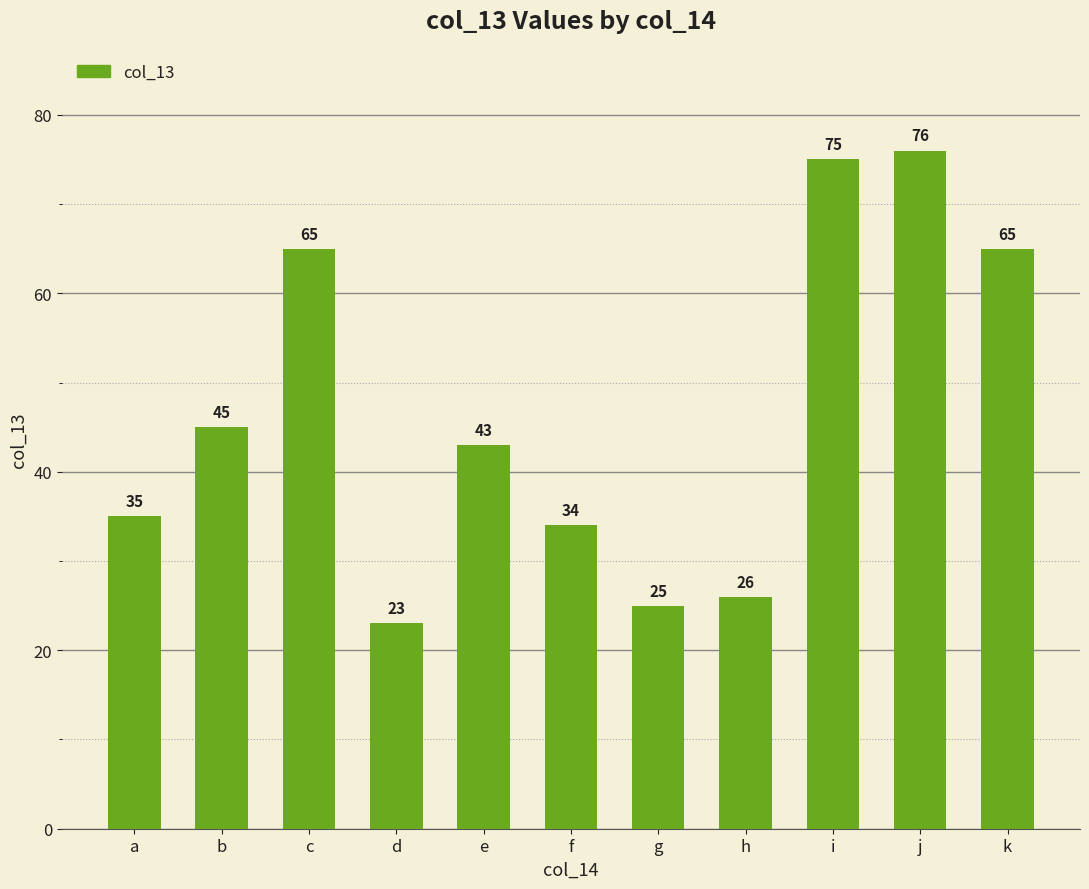

Which has a higher value, i or b?

i